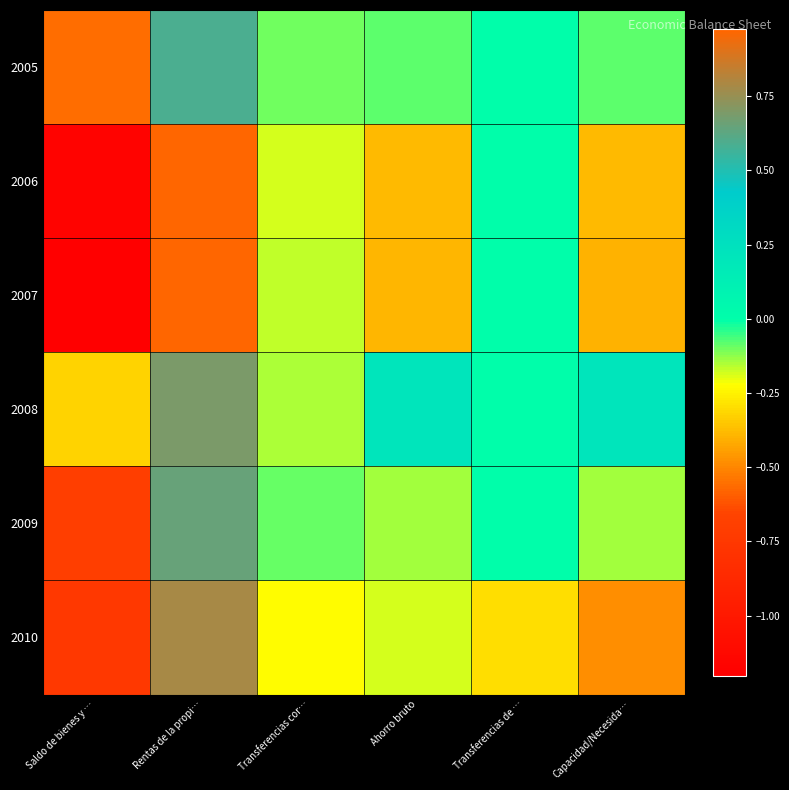

How many series are shown in this chart?

6